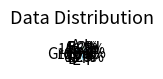

How many slices are in this pie chart?

9